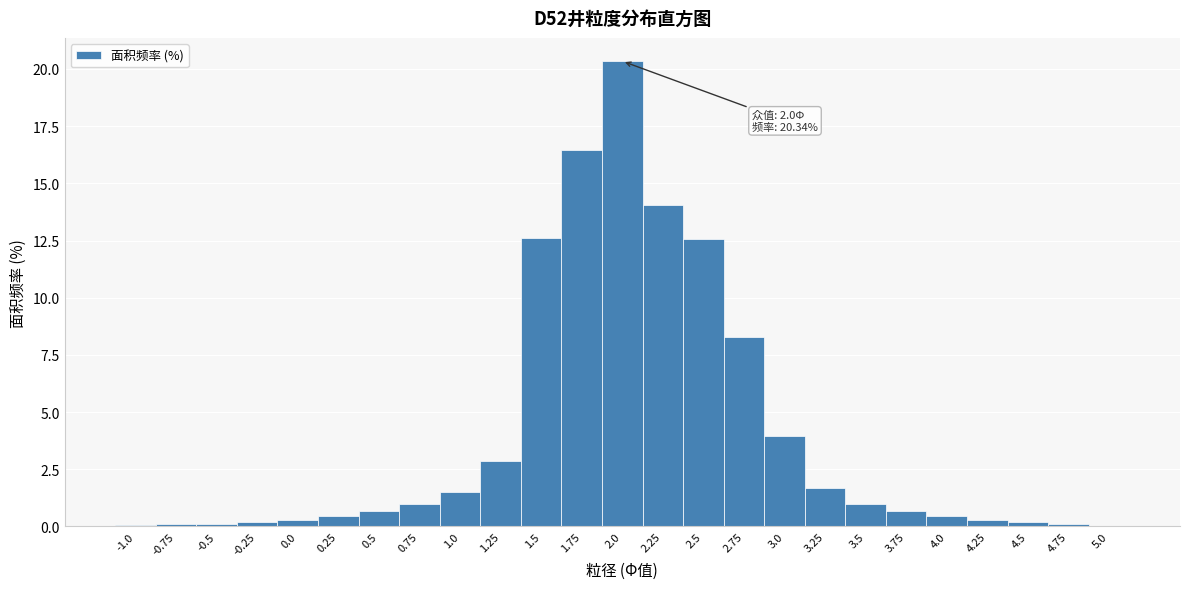

Which range on the x-axis has the tallest bar?

1.875 to 2.125